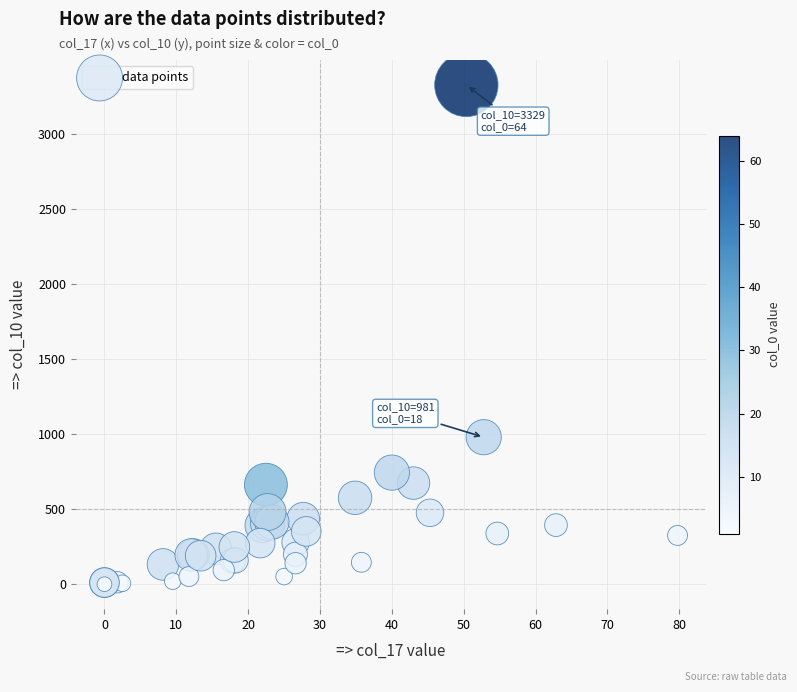

What Y value in the scatter plot is closest to 1665?

981